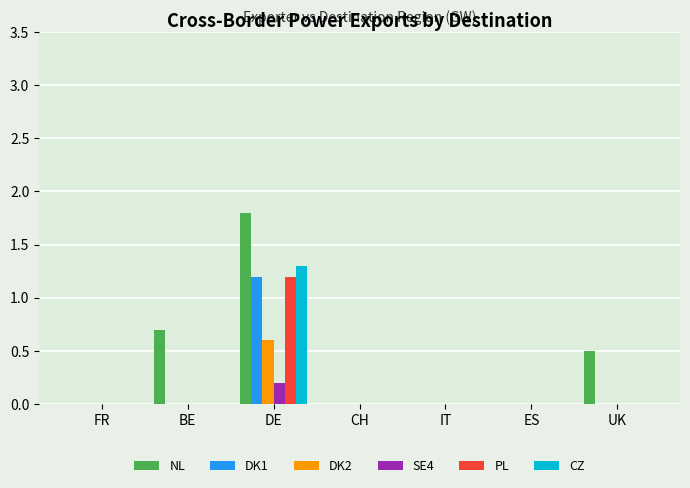

Between FR and BE, which series saw the biggest shift?

NL